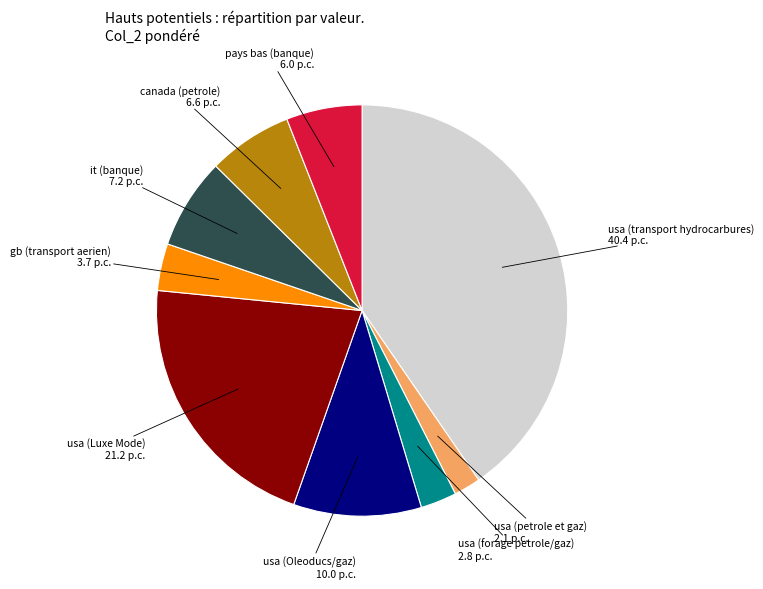

Does any single category account for the majority?

No